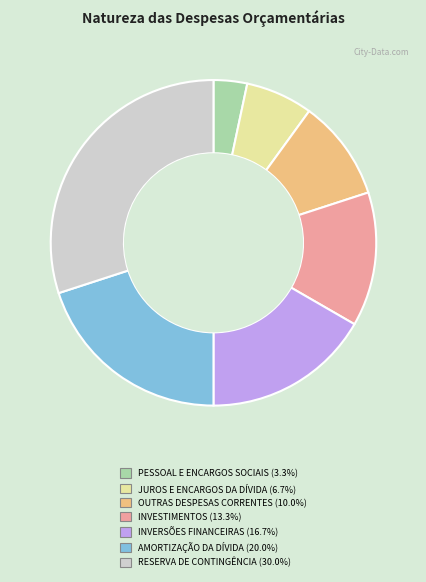

Do JUROS E ENCARGOS DA DÍVIDA (6.7%) and OUTRAS DESPESAS CORRENTES (10.0%) together represent more than half of the pie?

No